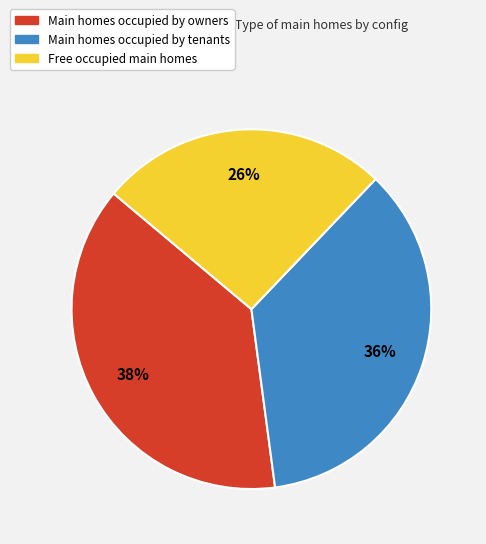

To the nearest percent, what is the difference between the largest and smallest slice percentages?

12%